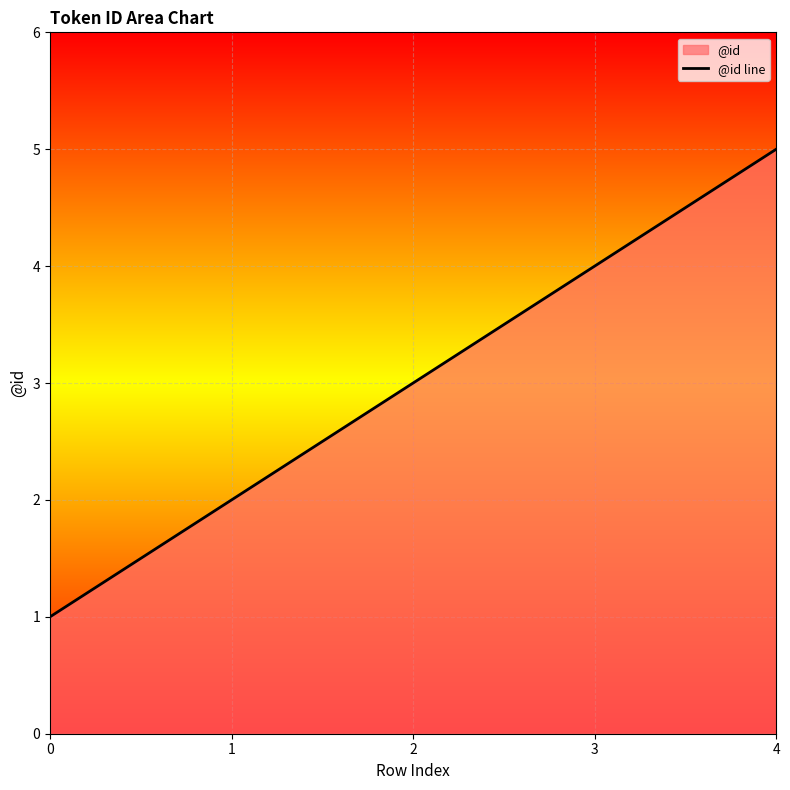

How many lines are shown in the chart?

1